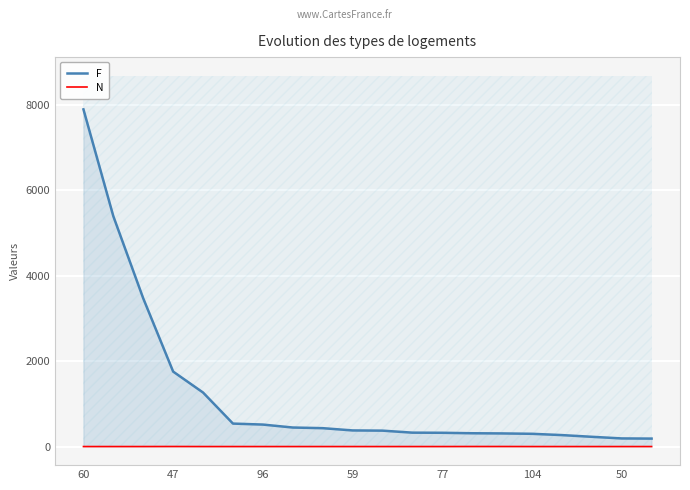

How many data points in F are above 378?

9